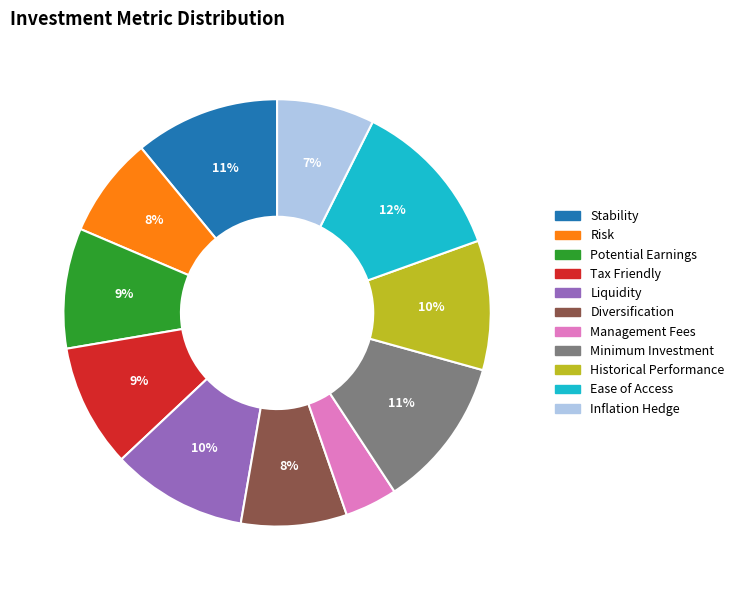

What is the largest slice in the pie chart?

Ease of Access